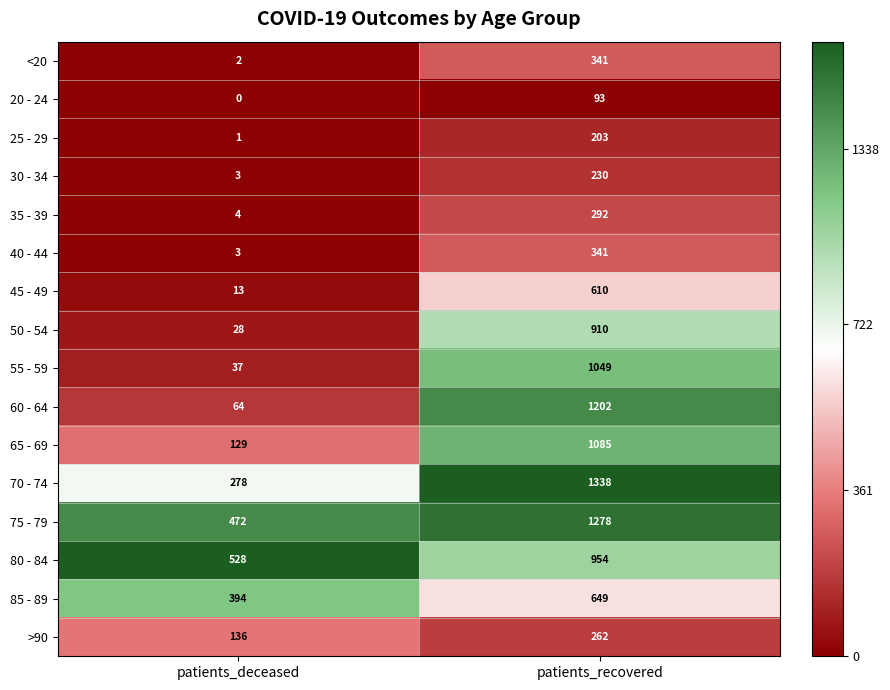

At which category is the sum across all series the highest?

patients_recovered